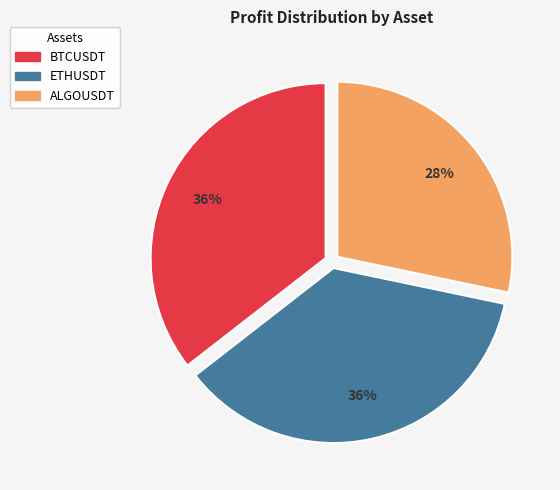

To the nearest percent, what percentage of the pie is ALGOUSDT?

28%